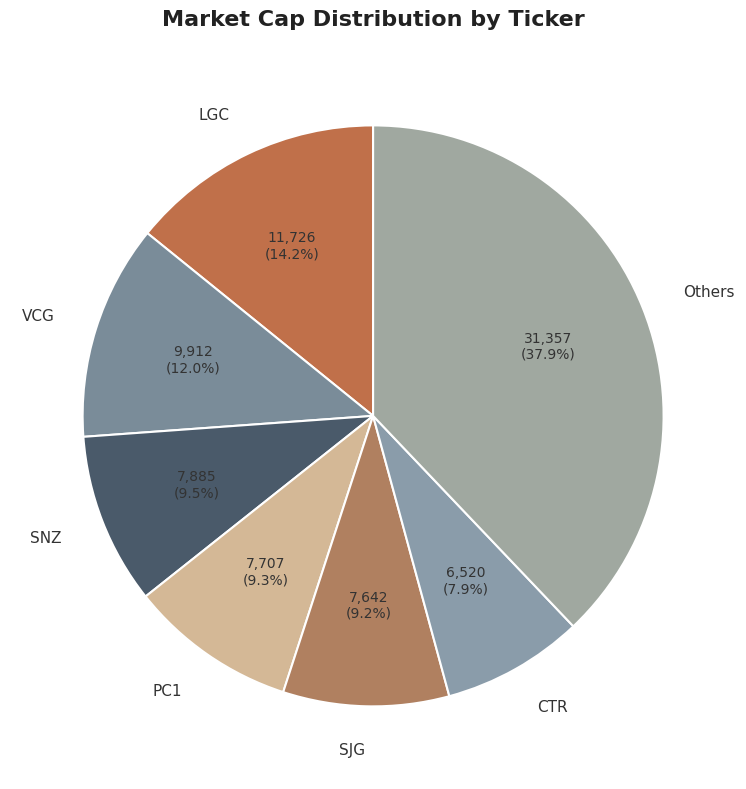

What is the ratio of the value at VCG to the value at SNZ?

1.3